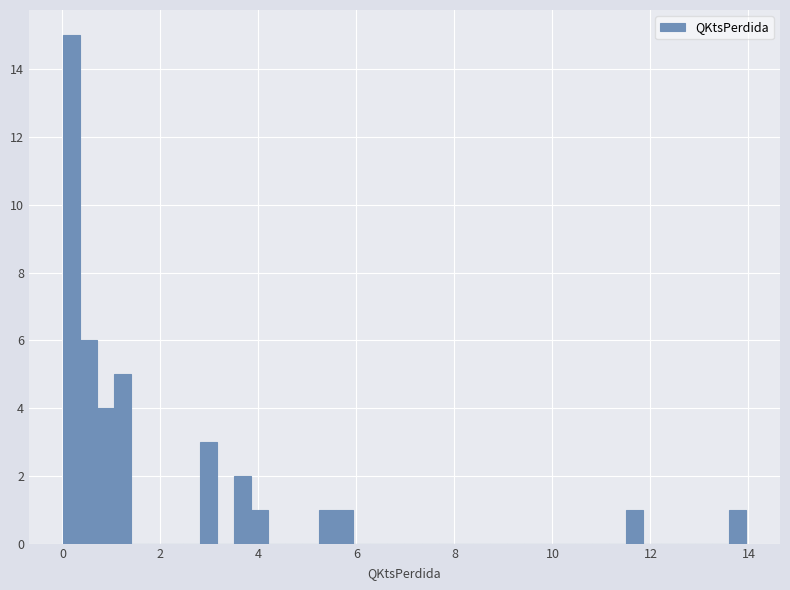

Around what value on the x-axis is the tallest bar? Give the approximate position of its centre, as read against the axis.

0.2